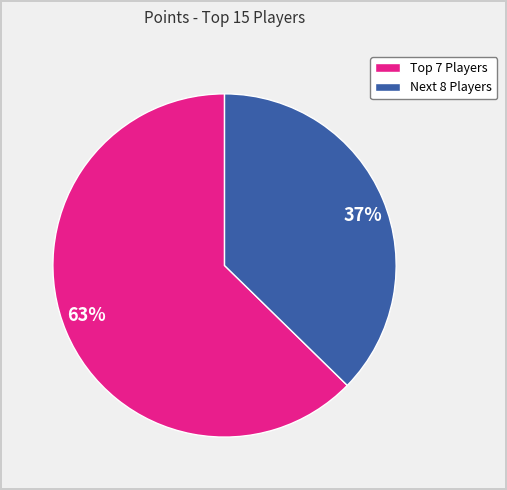

Approximately how many times larger is the value at 37% compared to 63%?

0.6